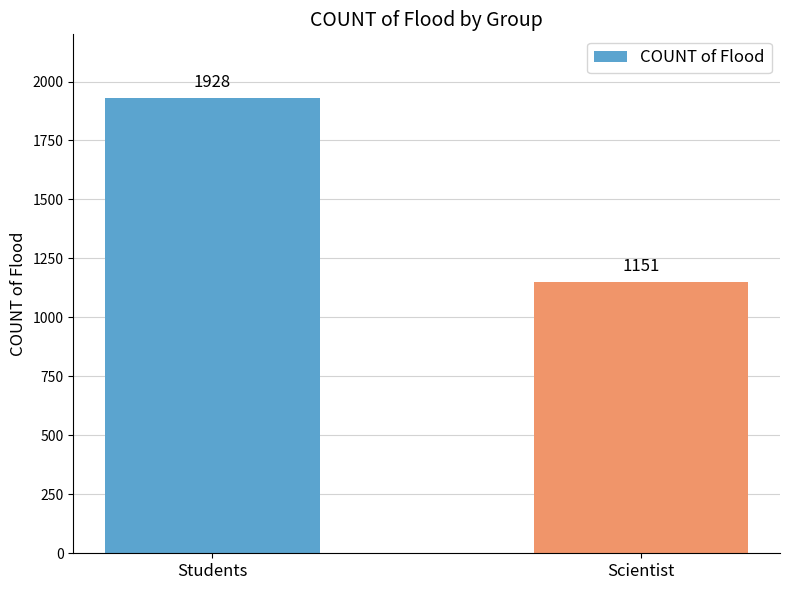

What position from the right is Students?

2